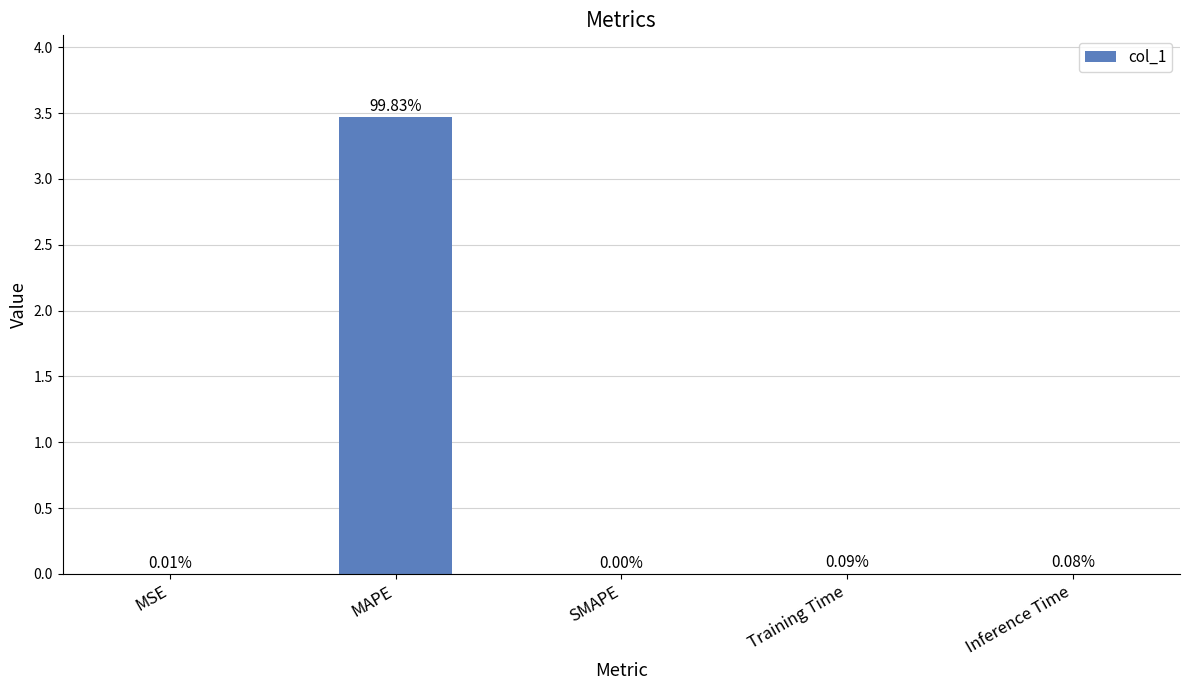

What is the difference between the values at MAPE and SMAPE?

3.5